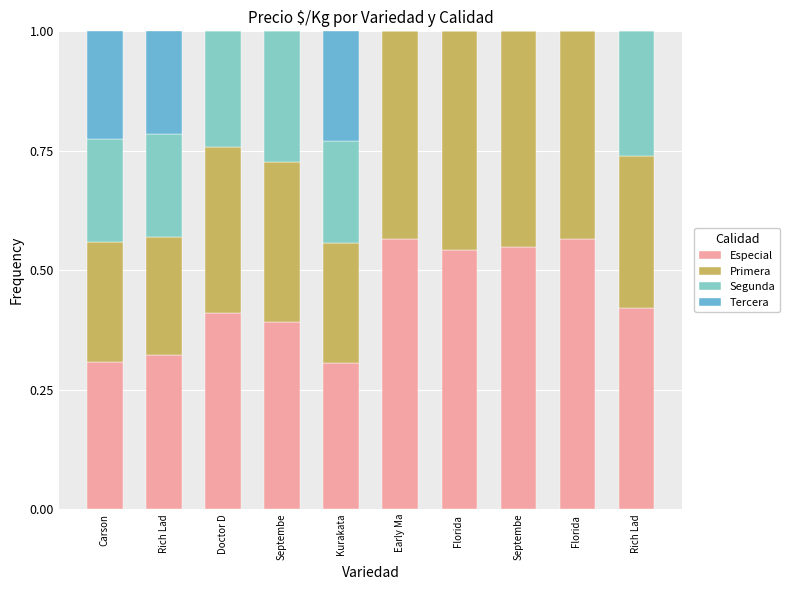

Rank the series by their average value, from highest to lowest.

Especial, Primera, Segunda, Tercera